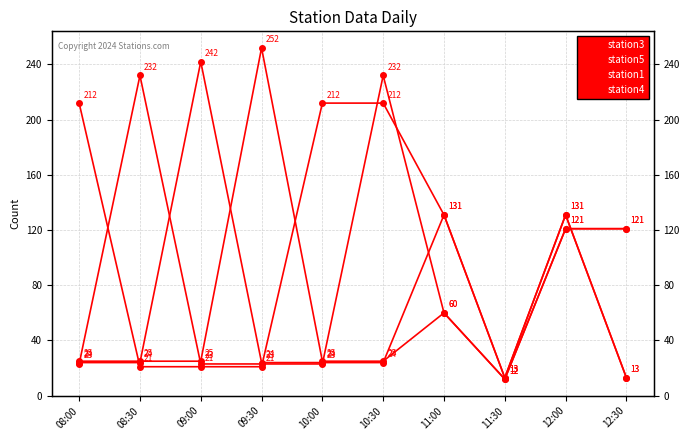

Which series changed the most between 08:30 and 11:00?

station3